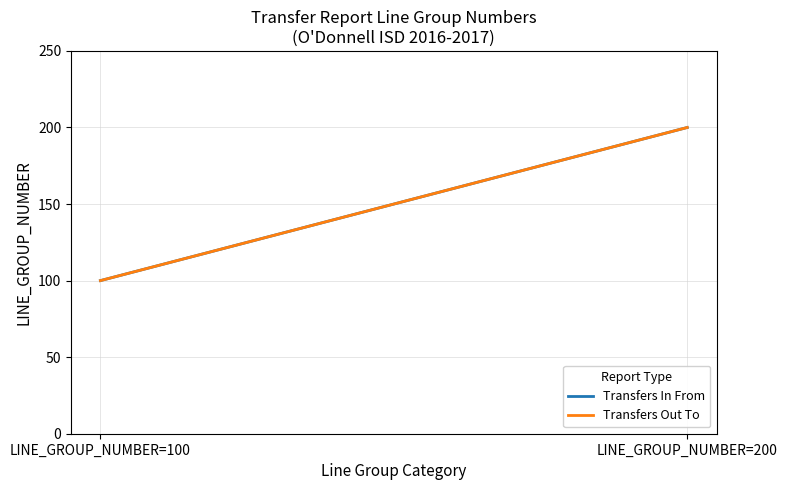

What is the average value of the Transfers In From series?

150